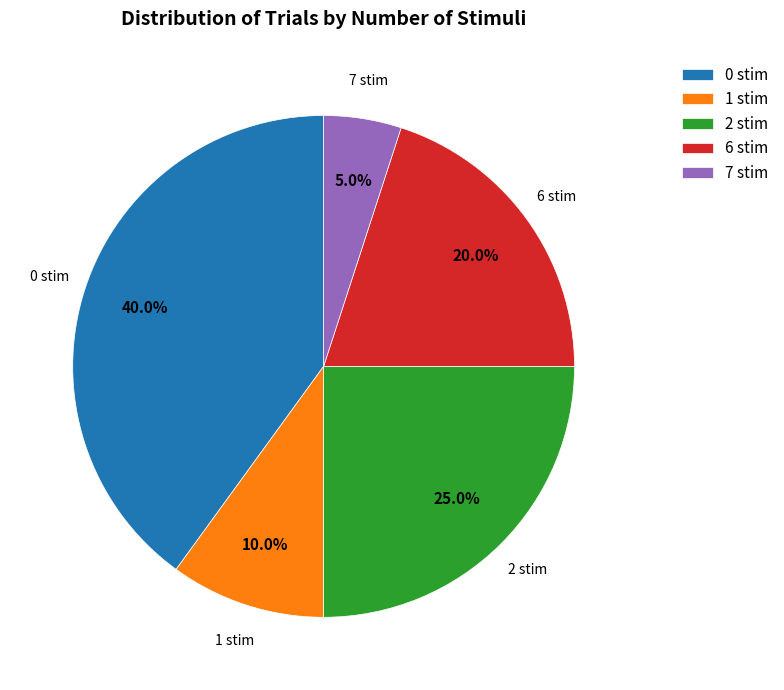

Does any single category account for the majority?

No